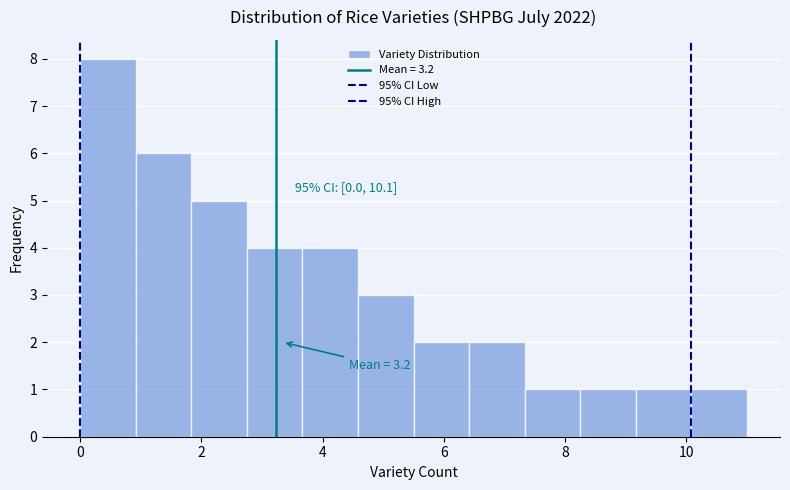

Over which range of the x-axis is the bar tallest?

0.0 to 1.0